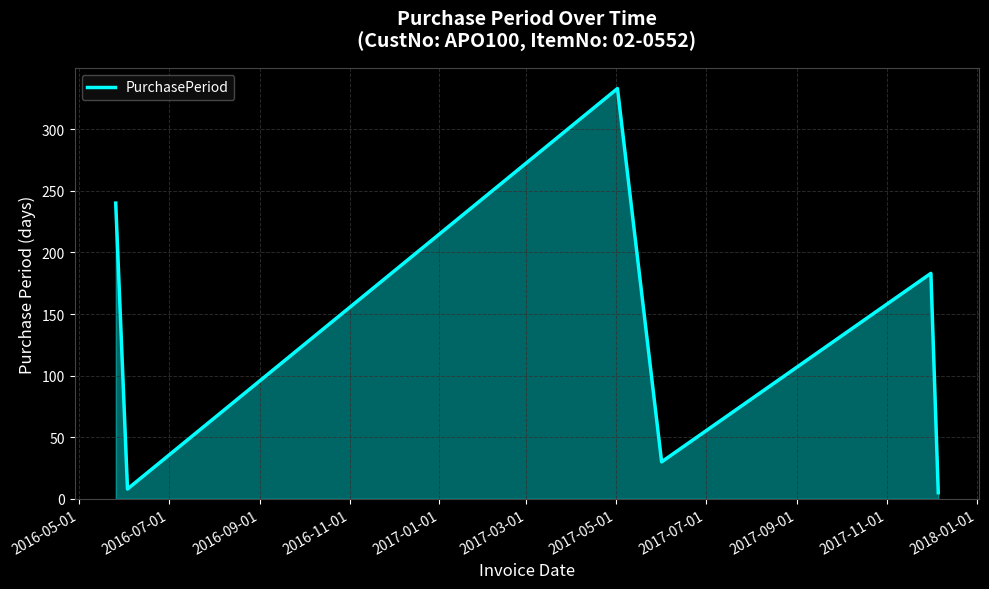

How many interior local peaks (higher than both neighbors) does the data have?

2